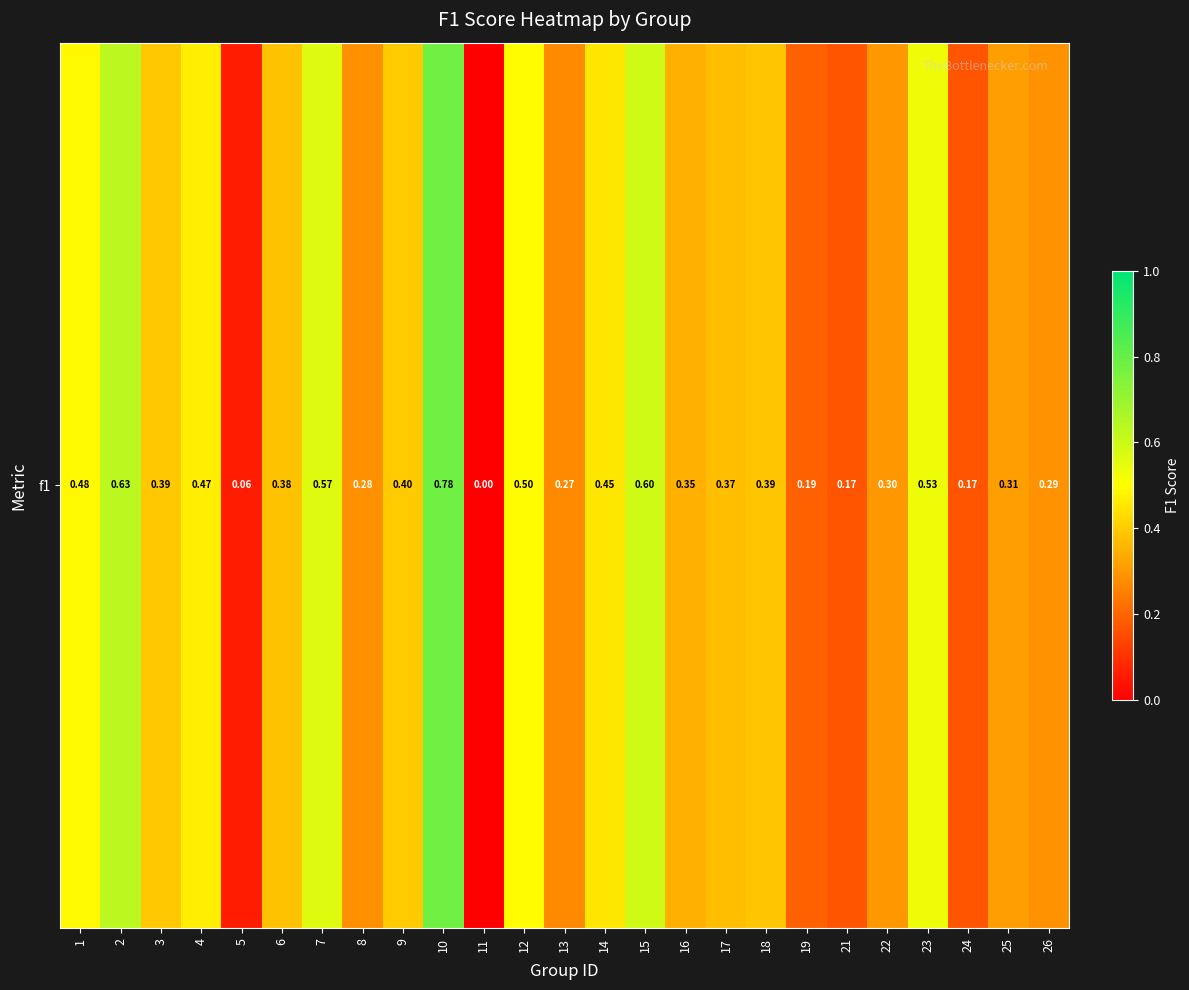

How many positive values are there?

24